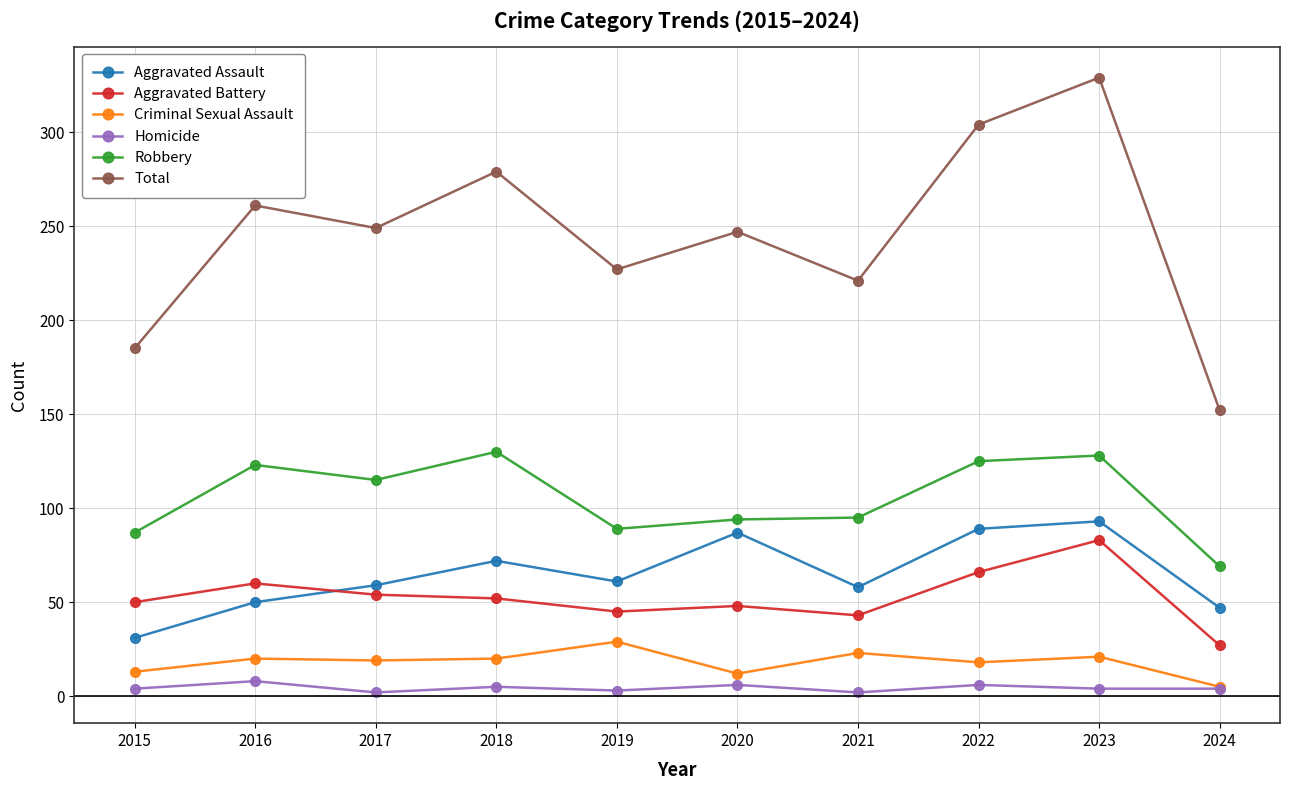

Between which two adjacent categories do Aggravated Battery and Aggravated Assault first intersect?

2016 and 2017